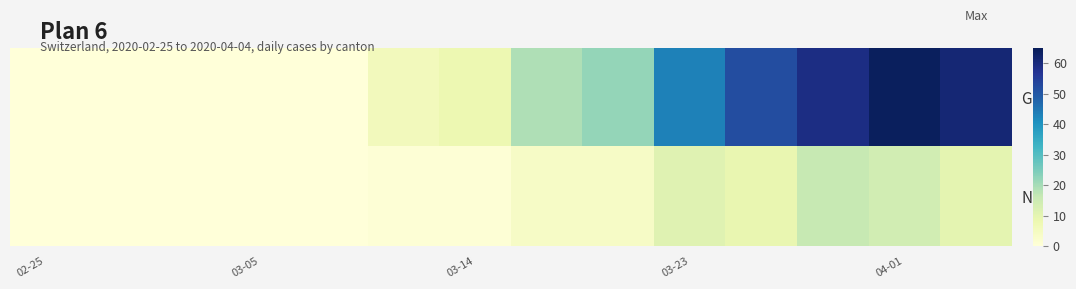

How many data points does each series have?

14